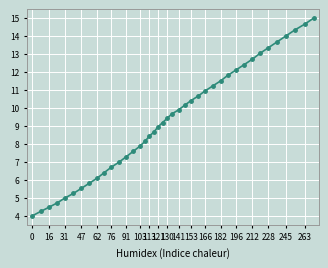

What is the value of the 25th point from the left?

10.4